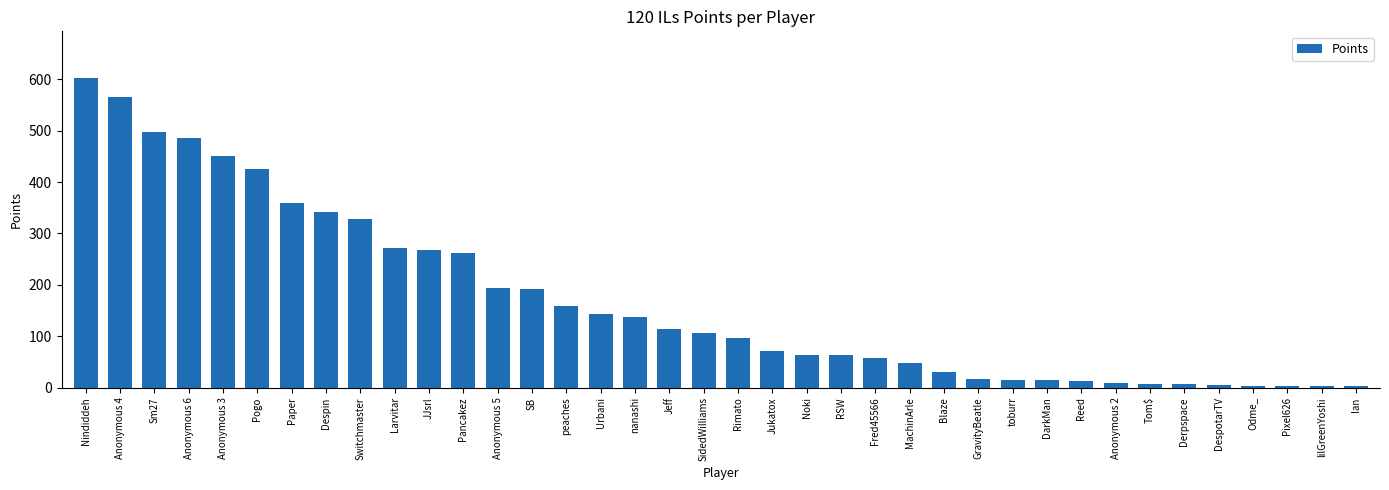

Approximately how many times larger is the value at JJsrl compared to Pogo?

0.6